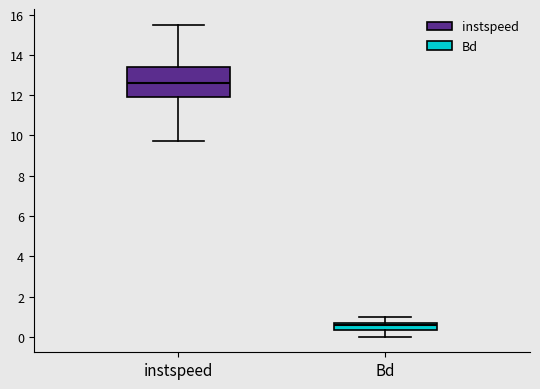

Which box is the tallest, from its lower edge to its upper edge?

instspeed